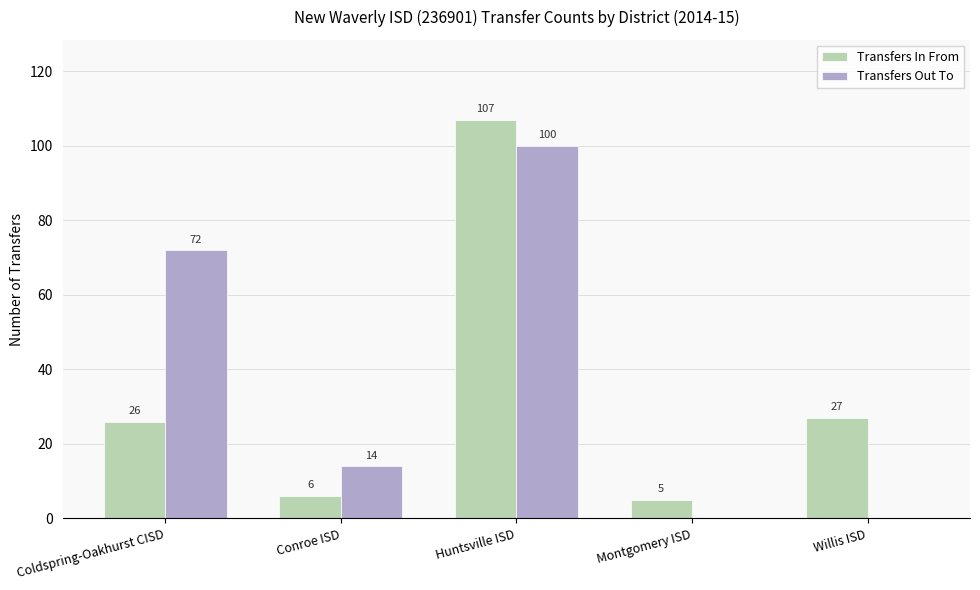

Between Conroe ISD and Willis ISD, which series saw the biggest shift?

Transfers In From